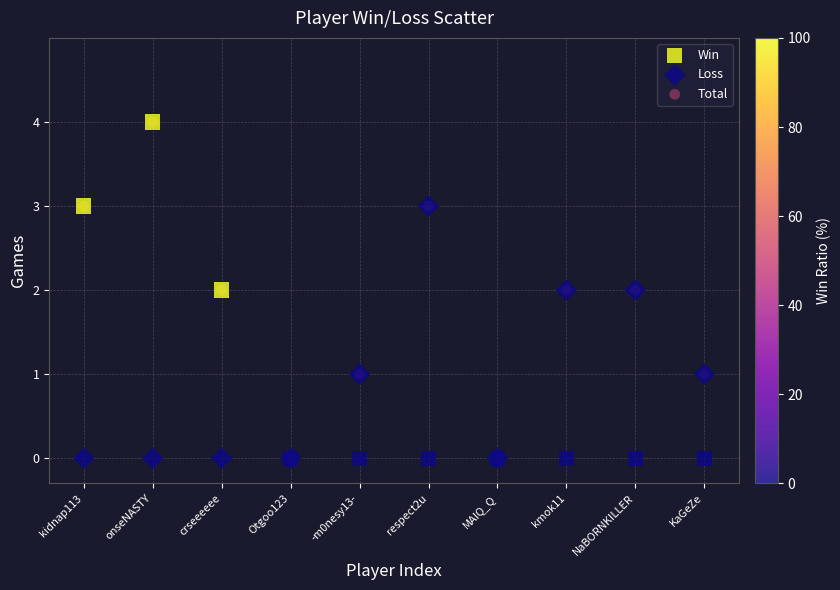

What are all the series names shown in the legend?

Win, Loss, Total